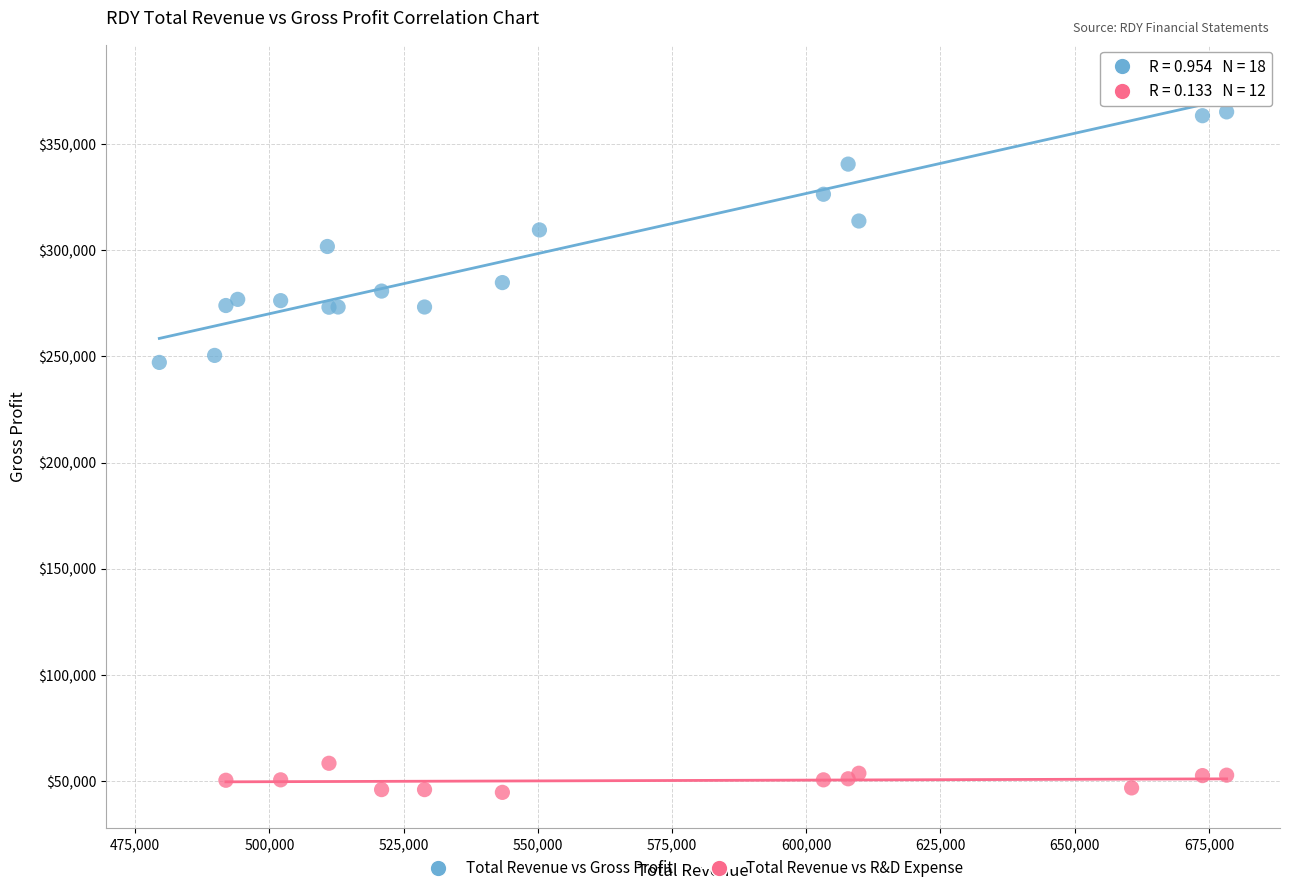

Which series has the largest Y range (max minus min)?

Total Revenue vs Gross Profit